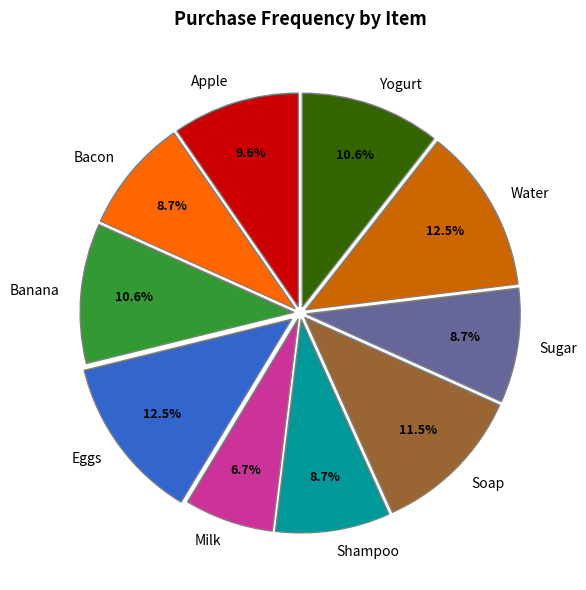

What is the ratio of the value at Bacon to the value at Yogurt?

0.8